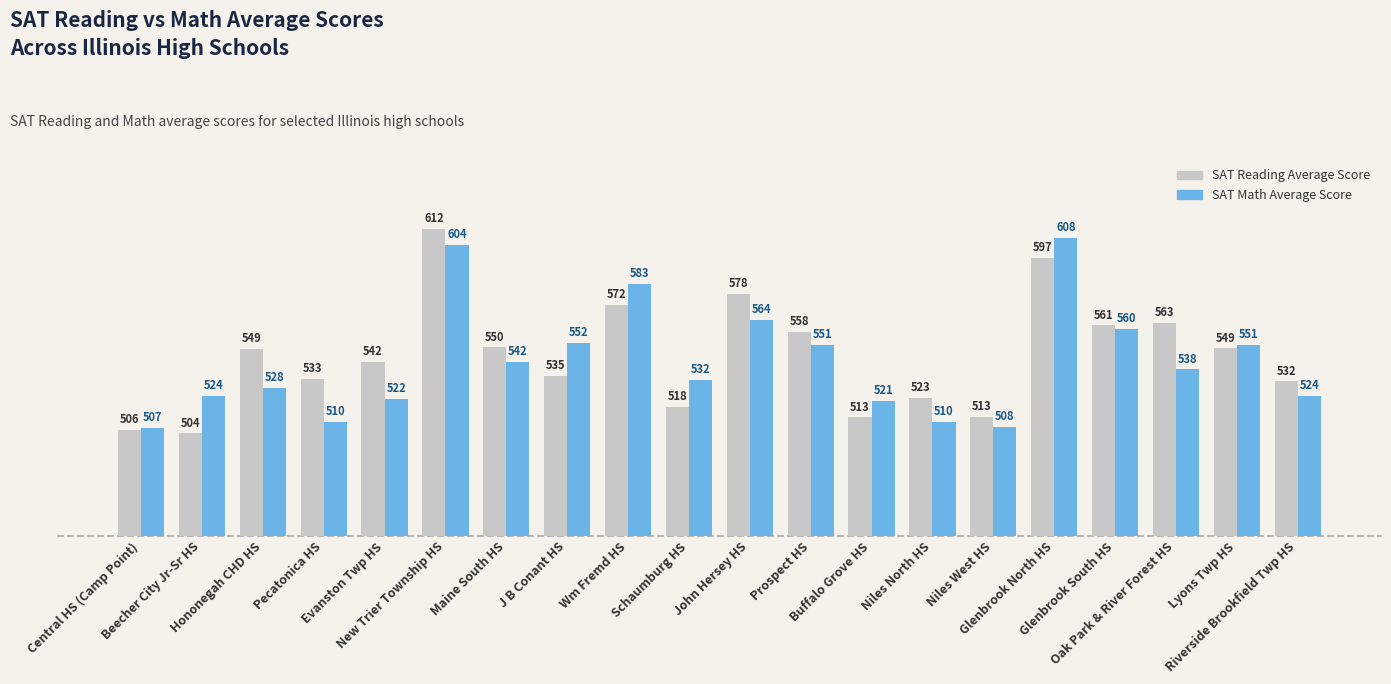

How many values in the SAT Reading Average Score series are below 548?

10